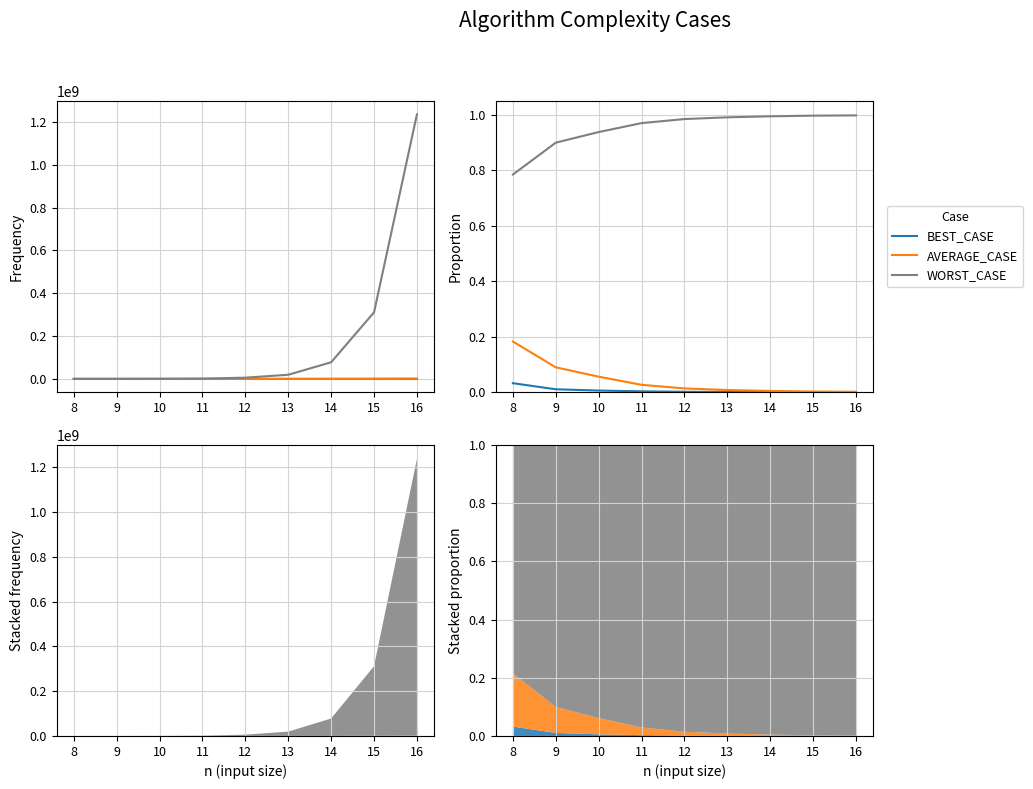

What is the difference between the highest and lowest values at 10?

0.9